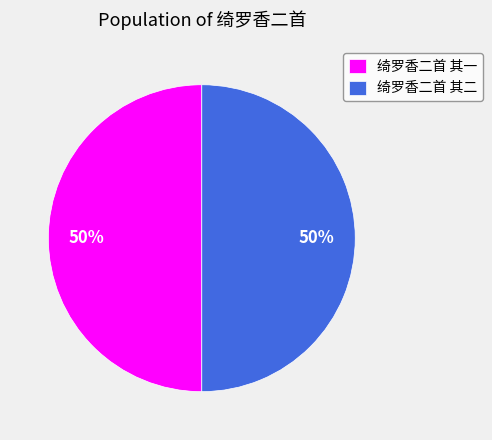

Is it true that 绮罗香二首 其一 is 50% of the pie?

True